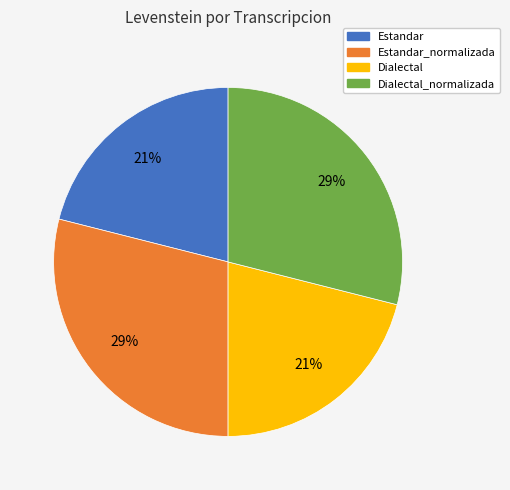

How many segments does this pie chart have?

4